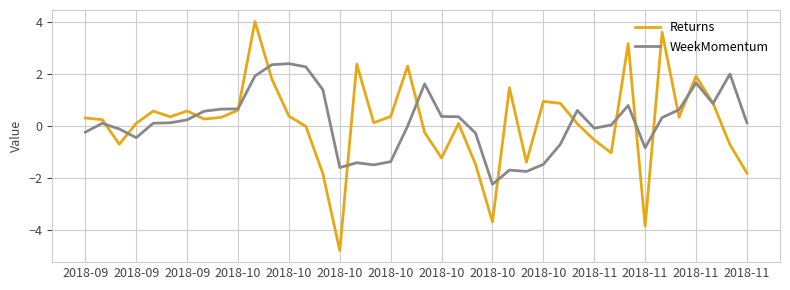

What is the lowest value of the WeekMomentum series?

-2.2